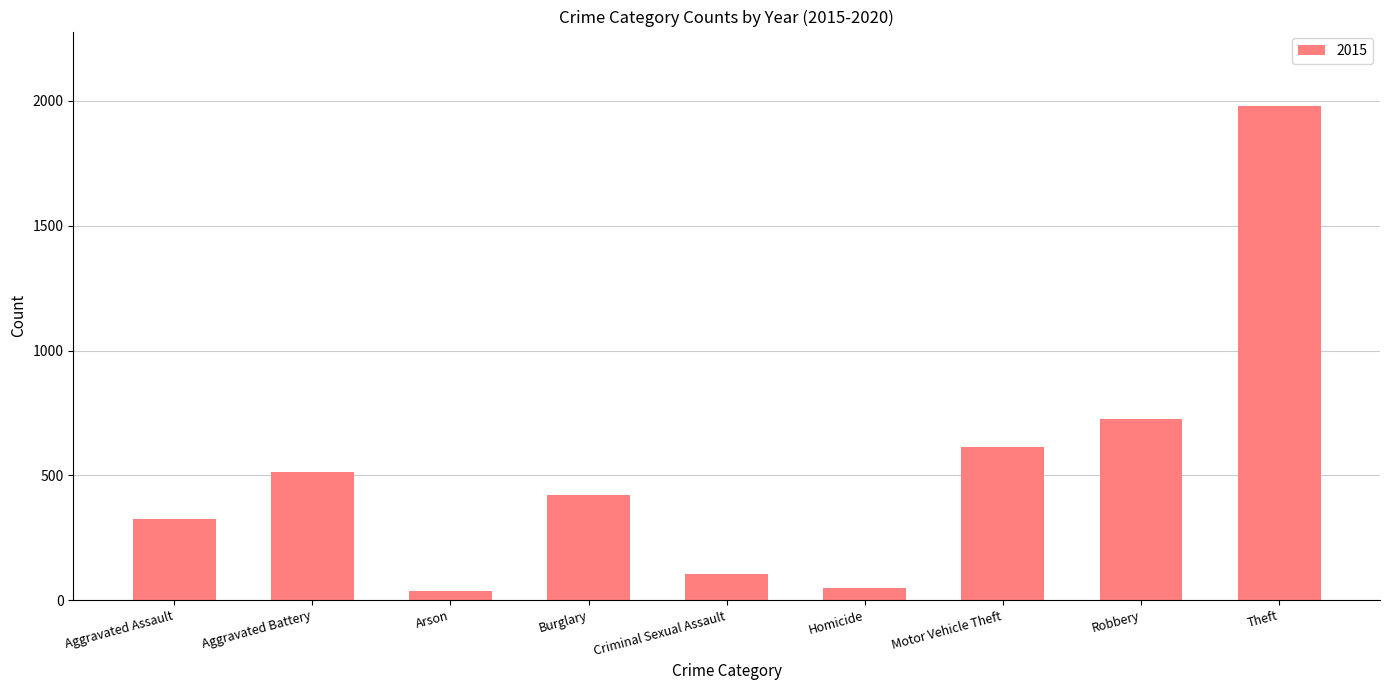

Are the bars grouped side by side (vs. stacked)?

No